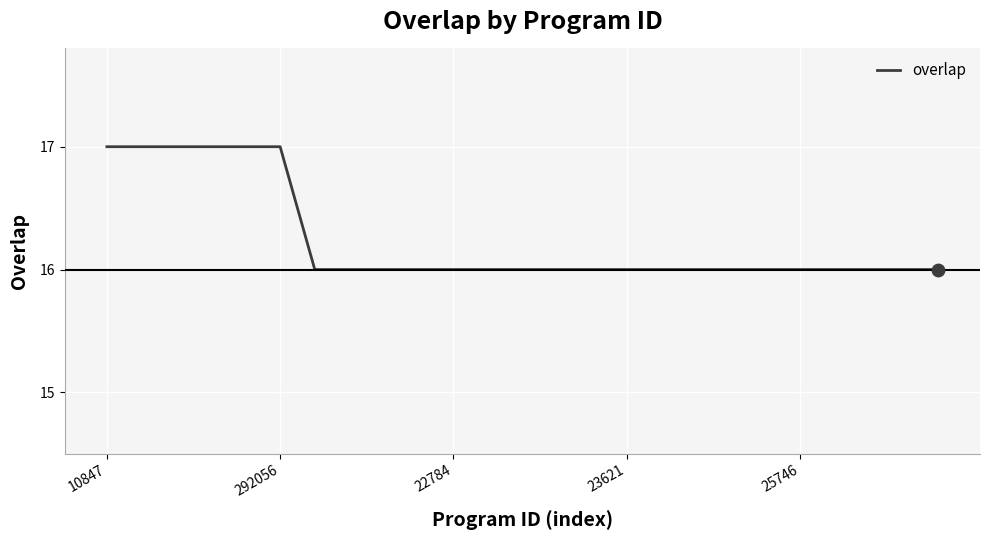

What is the greatest value displayed?

17